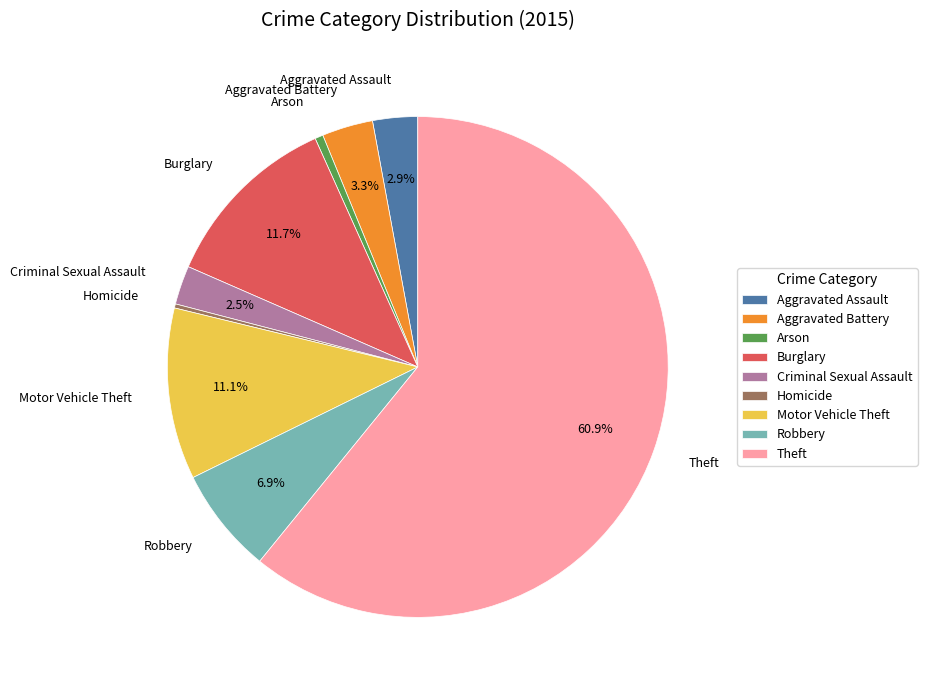

Does any single category account for the majority?

Yes